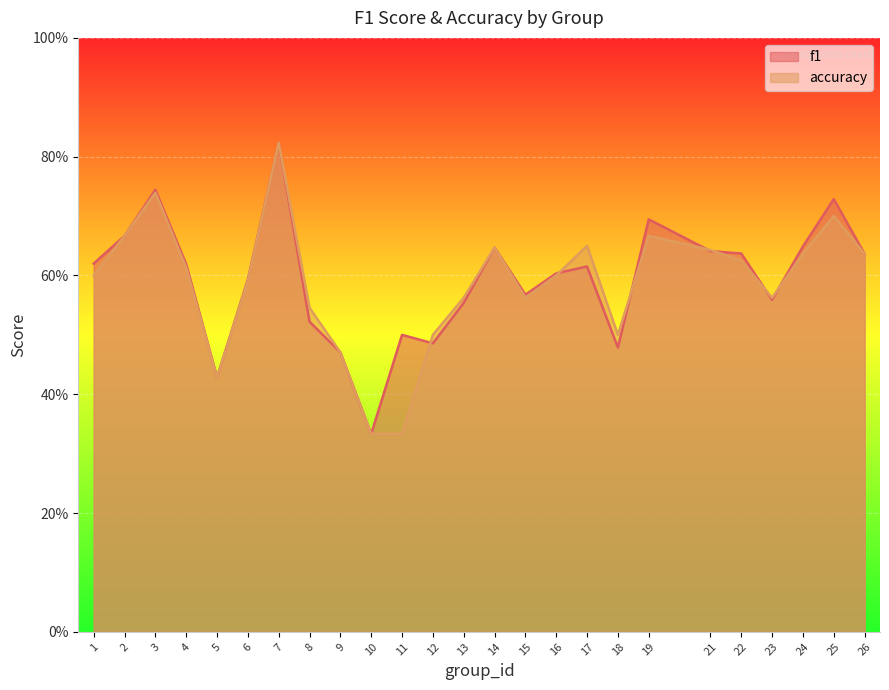

At 4, list the series in order from smallest to largest.

accuracy, f1